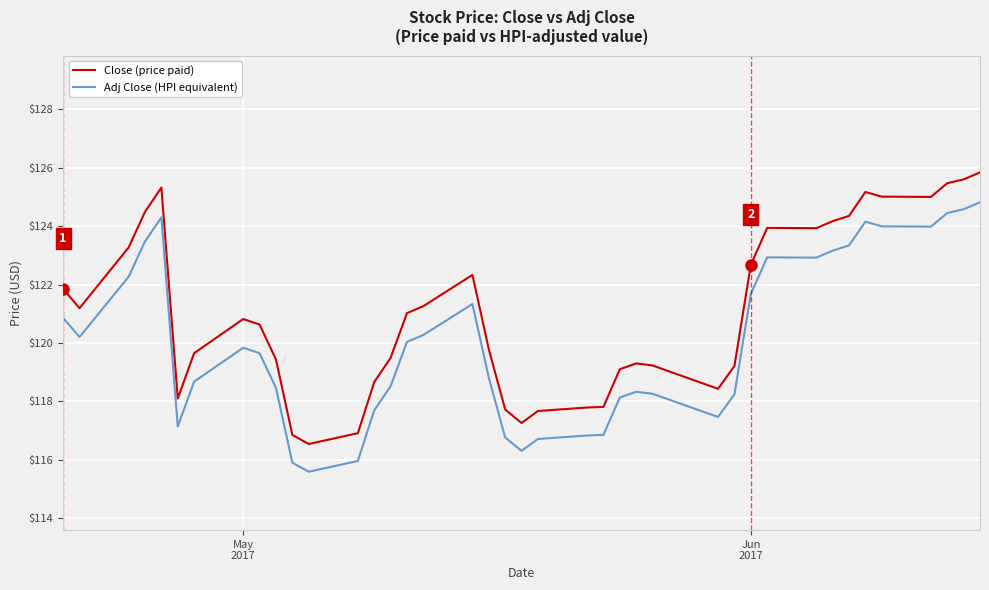

What is the minimum value for Close (price paid)?

116.5